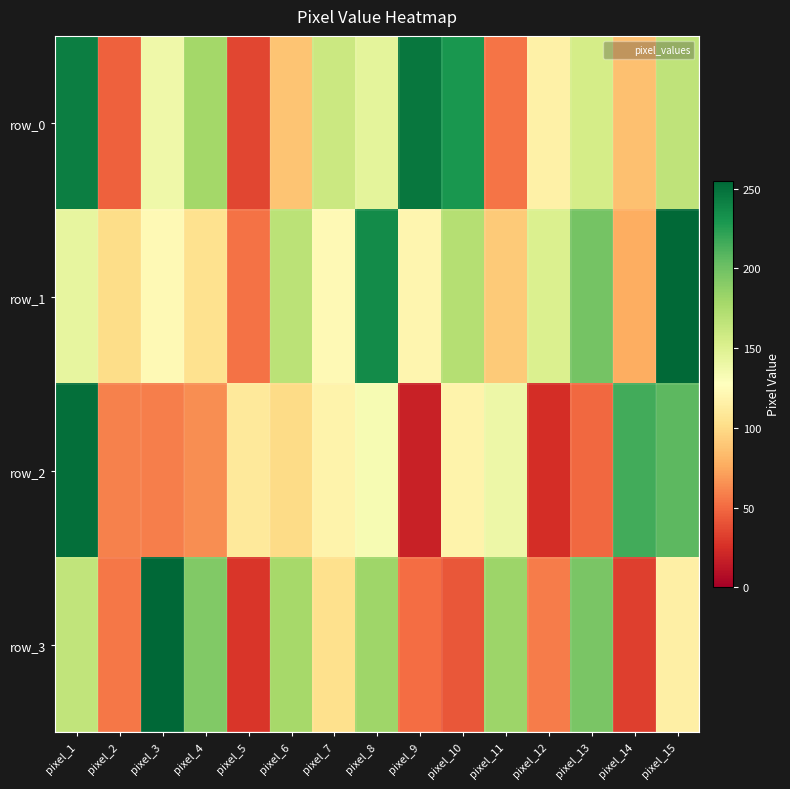

At which label does row_1 reach its peak?

pixel_15